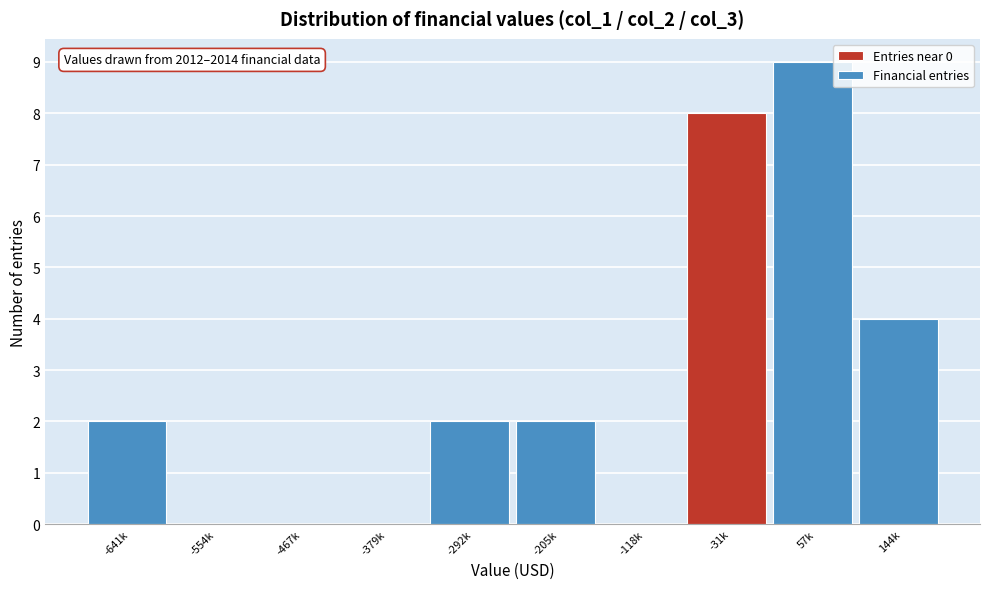

Reading left to right, extract all data points from this chart.

-641k=2	-554k=0	-467k=0	-379k=0	-292k=2	-205k=2	-118k=0	-31k=8	57k=9	144k=4